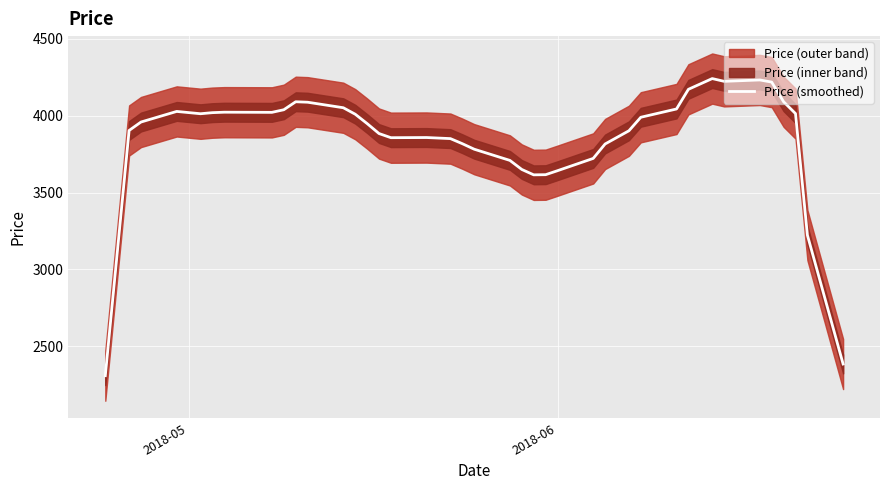

What is the lowest value of the Price (smoothed) series?

2307